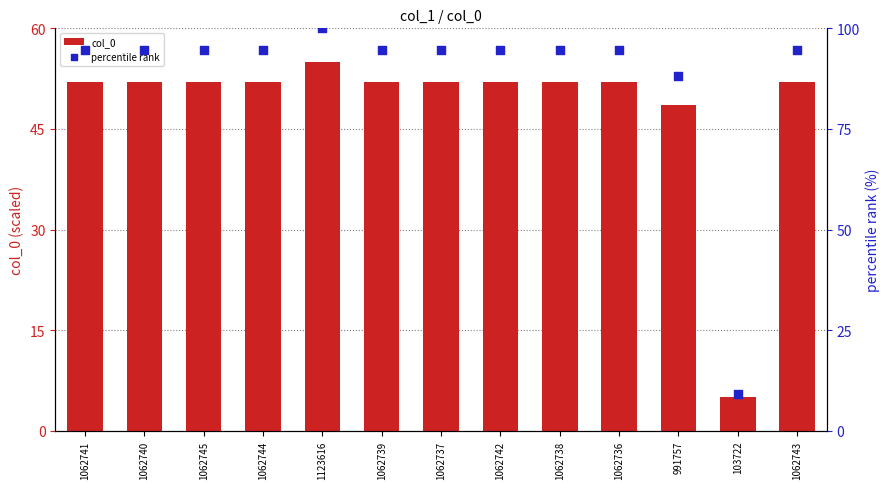

At which category is the sum across all series the highest?

1123616